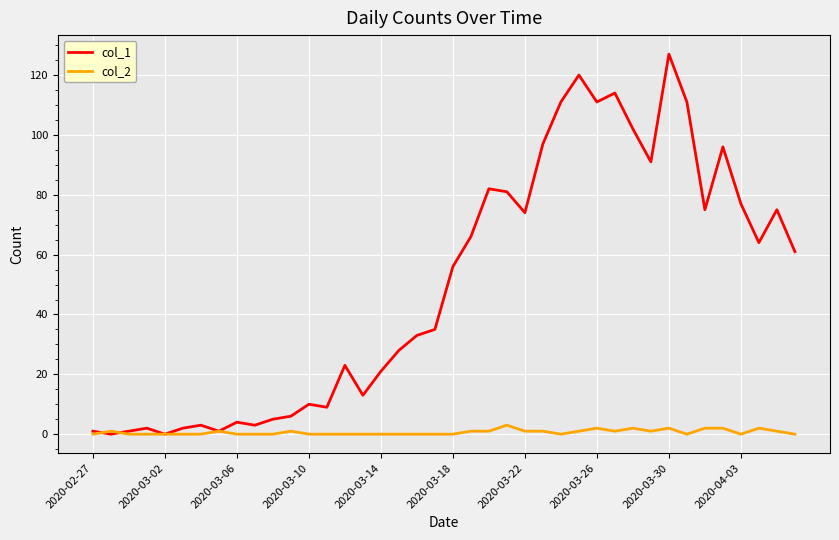

What is the maximum value for col_1?

127